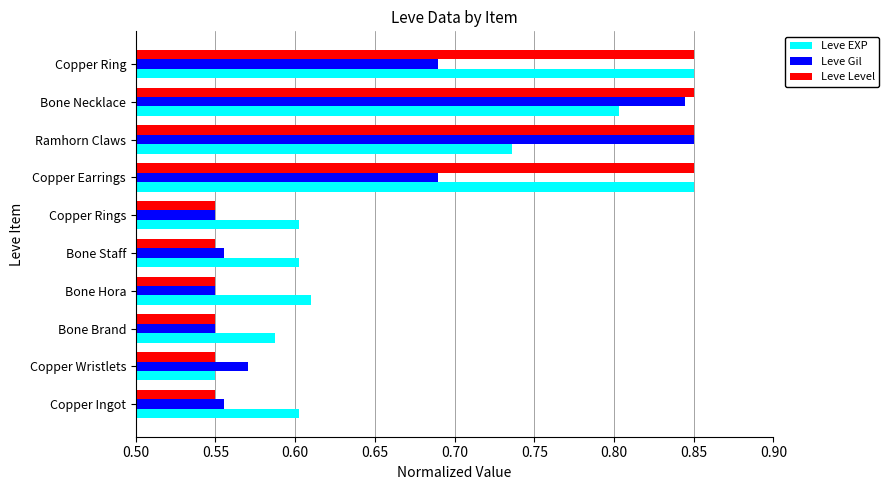

At which category is the sum across all series the highest?

Bone Necklace